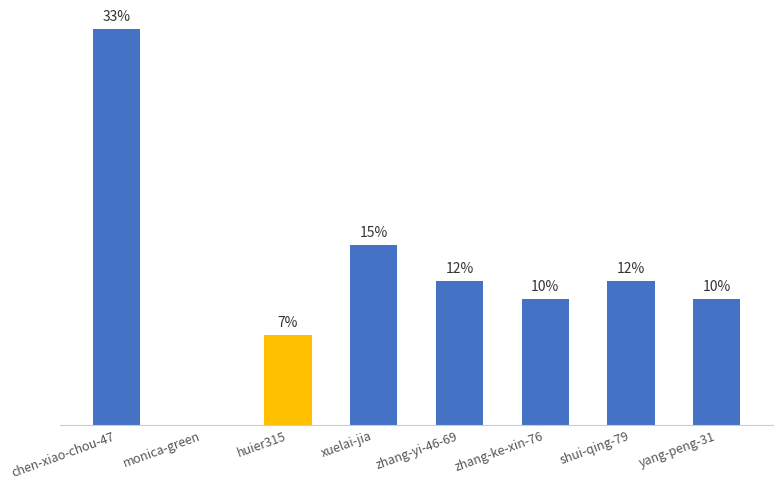

Rank the categories by value from highest to lowest.

chen-xiao-chou-47, xuelai-jia, zhang-yi-46-69, shui-qing-79, zhang-ke-xin-76, yang-peng-31, huier315, monica-green